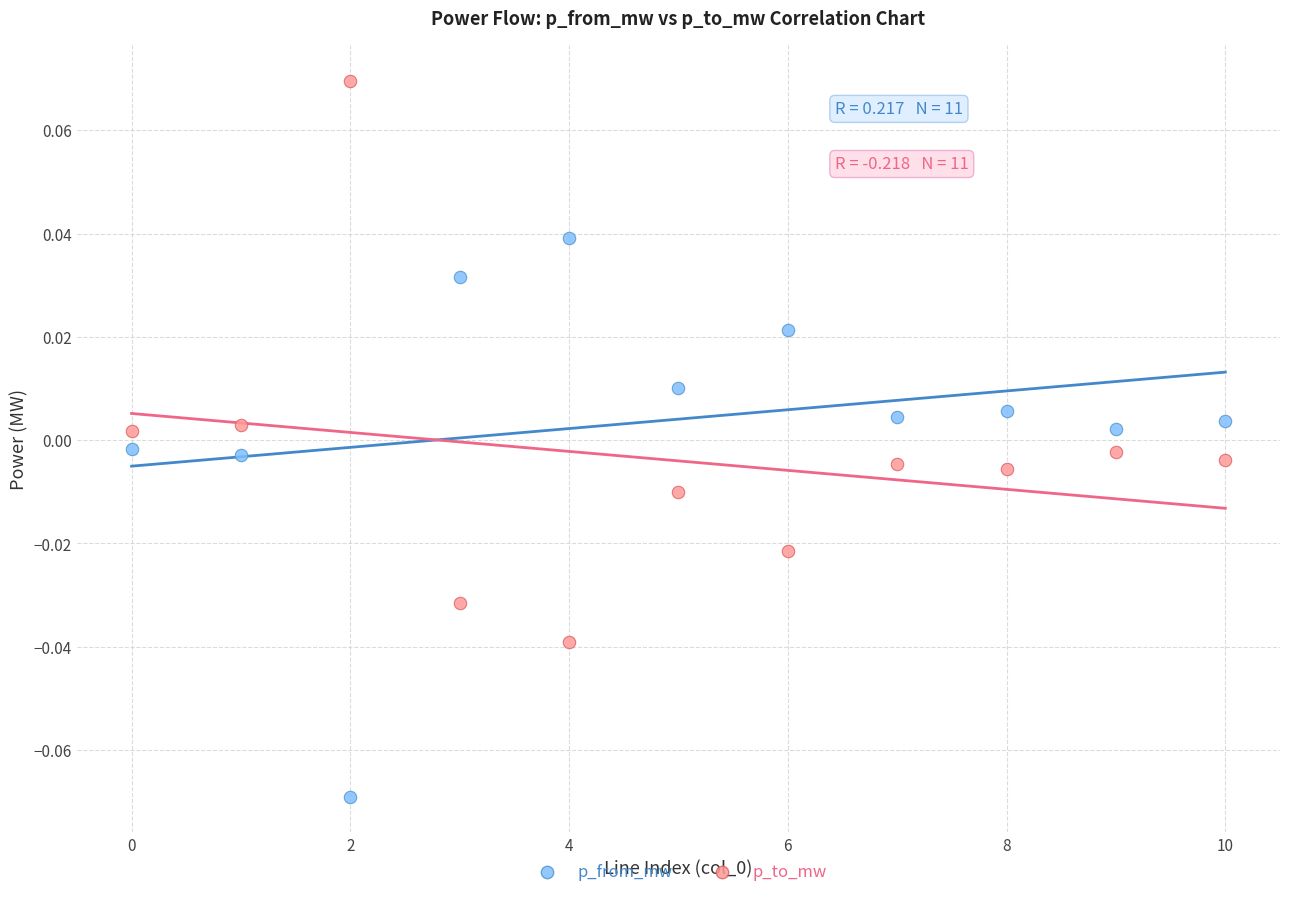

What are all the series names shown in the legend?

p_from_mw, p_to_mw